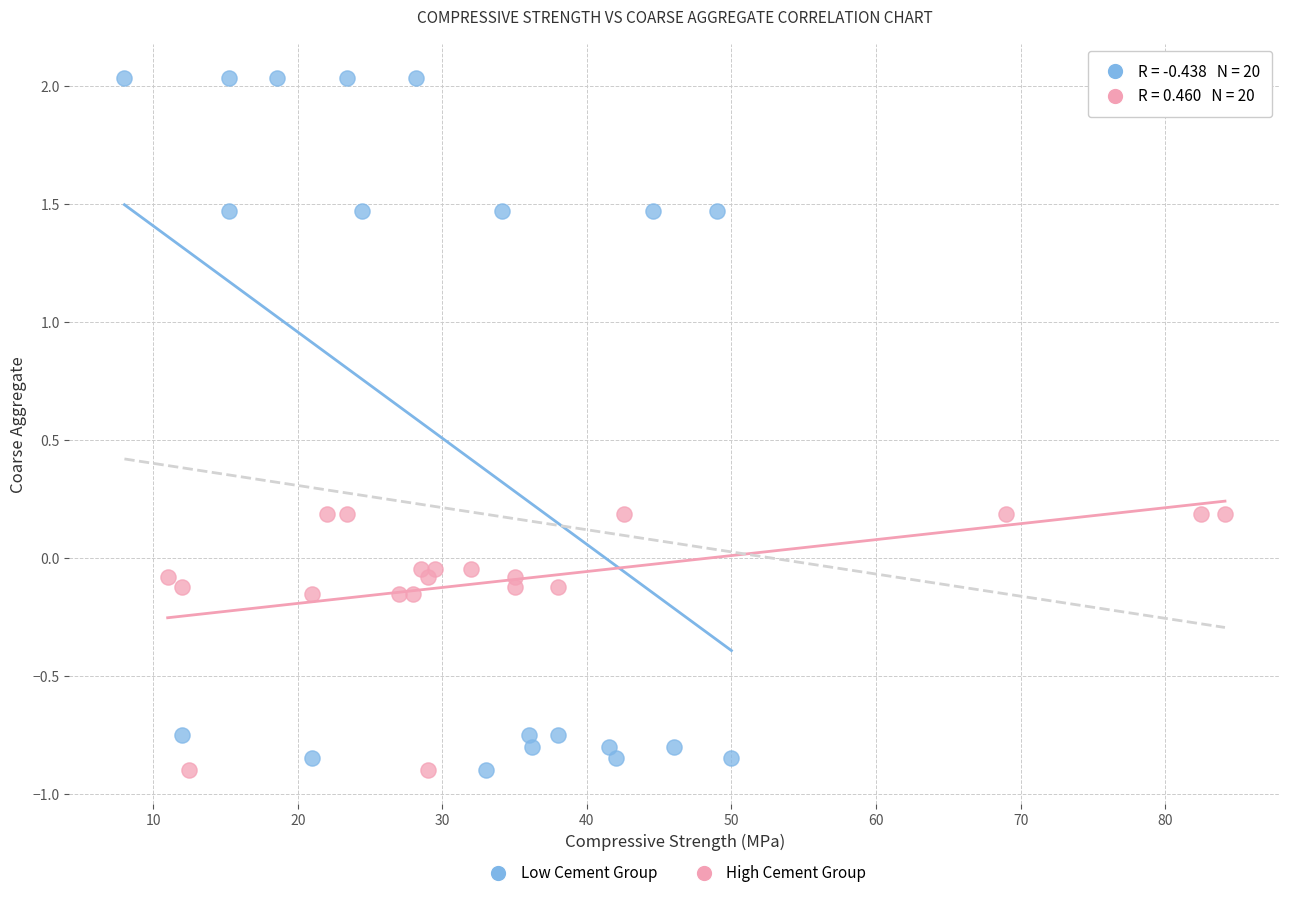

Which series has the largest Y range (max minus min)?

Low Cement Group